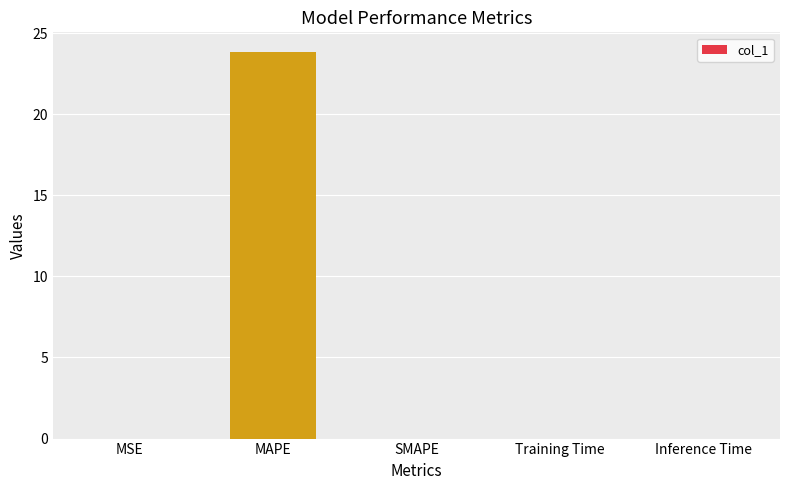

Is it true that the value at MSE is 0.0?

True